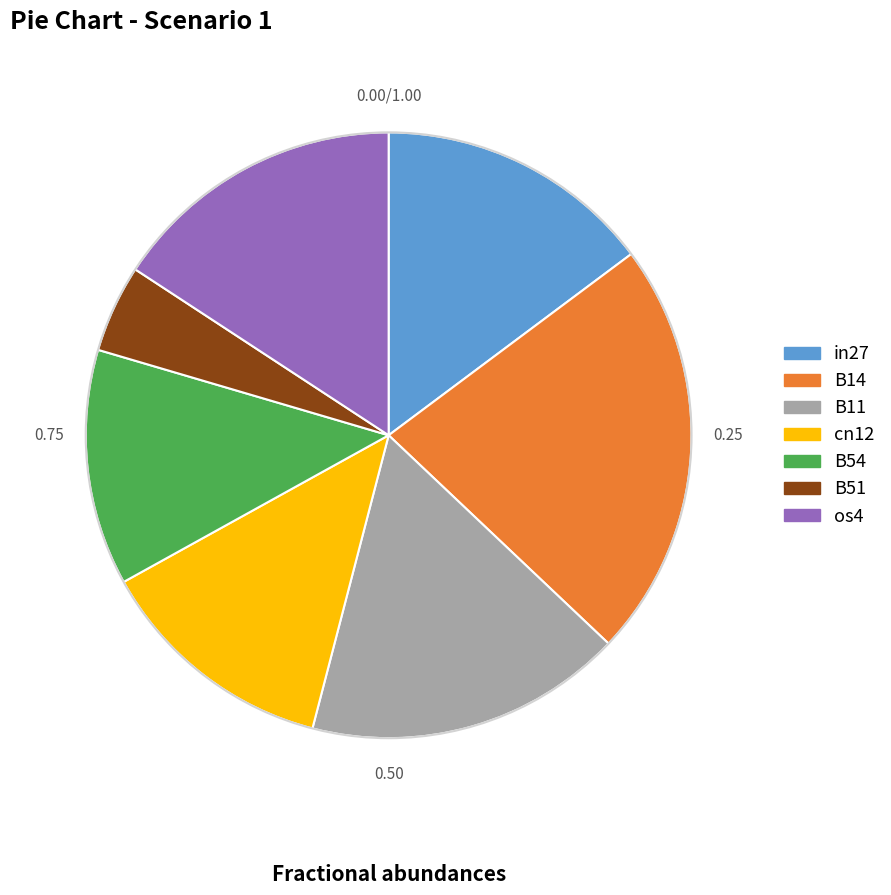

Is the sum of B14 and cn12 greater than half?

No